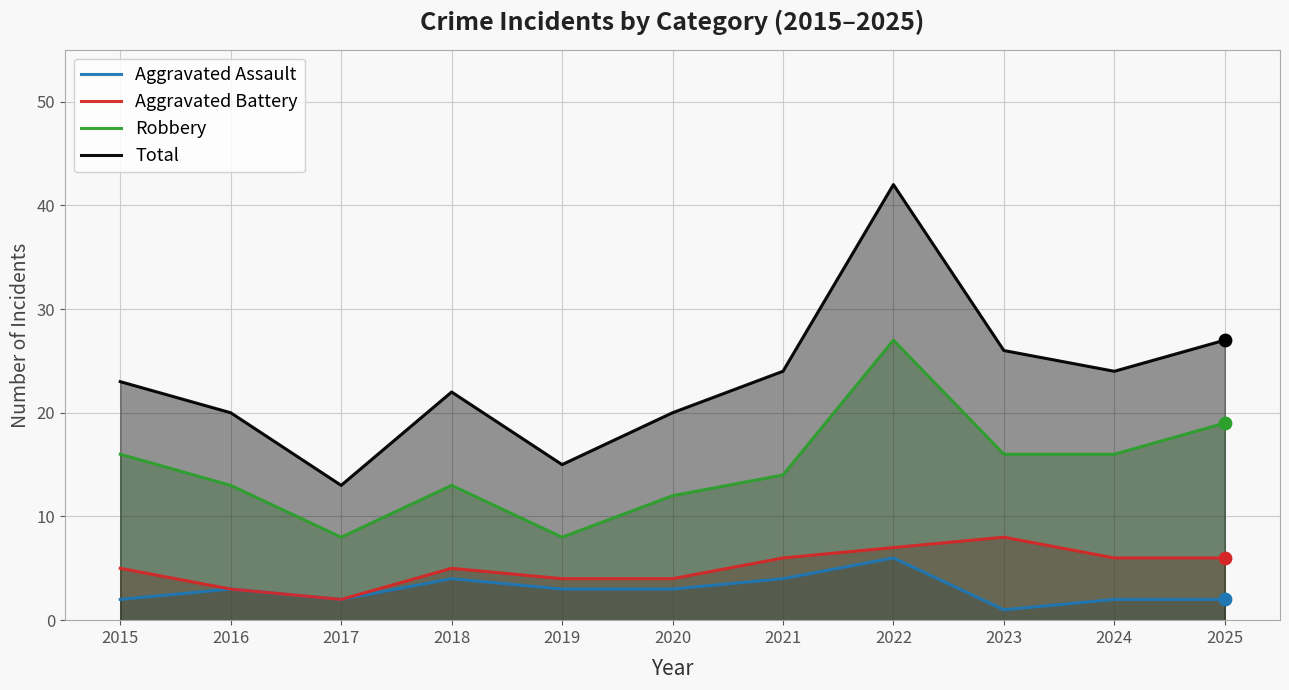

What are all the series names shown in the legend?

Aggravated Assault, Aggravated Battery, Robbery, Total